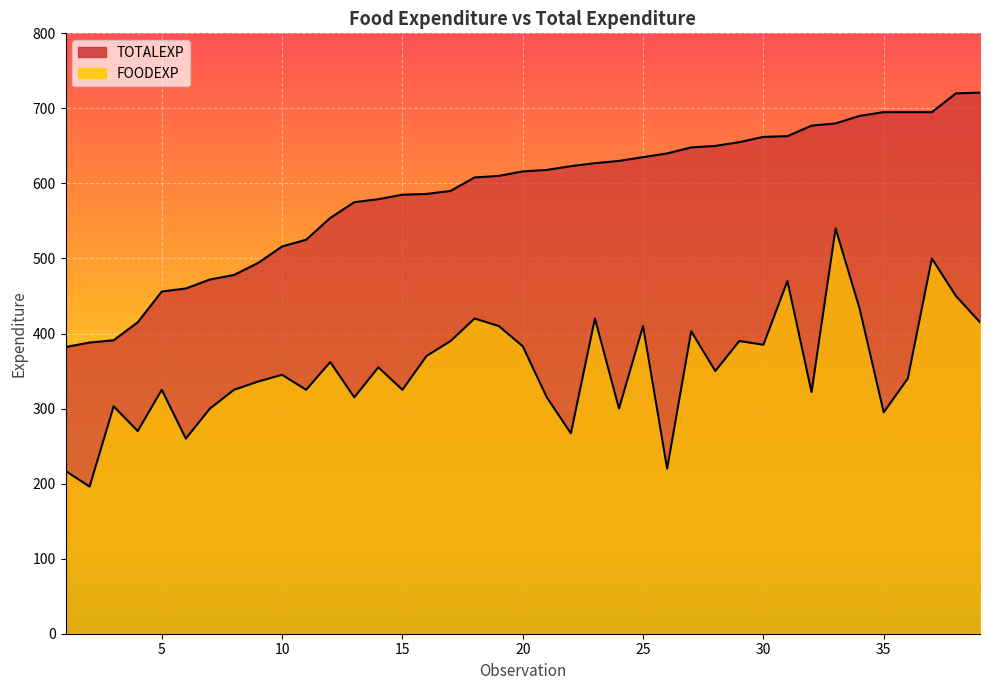

What is the value of the TOTALEXP point at the 25th from the left?

635